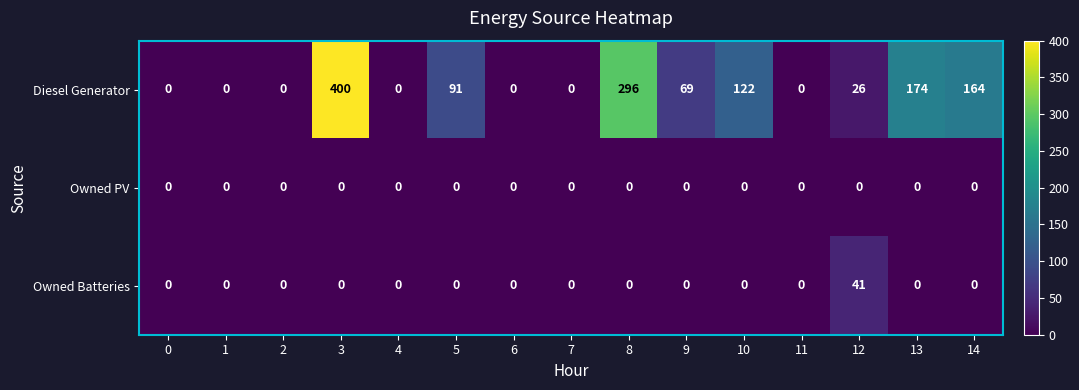

What is the spread (max minus min) of values at 9?

69